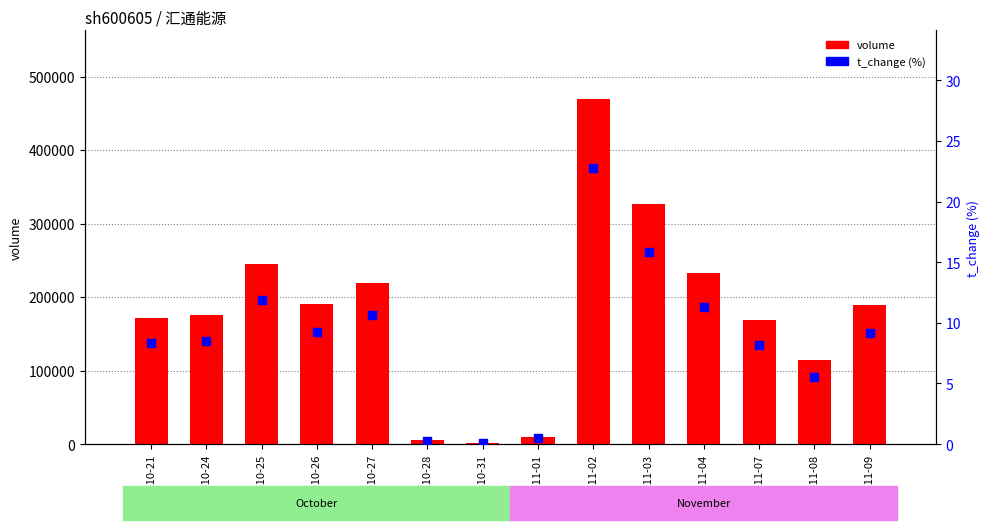

At how many categories does at least one series exceed 440231?

1